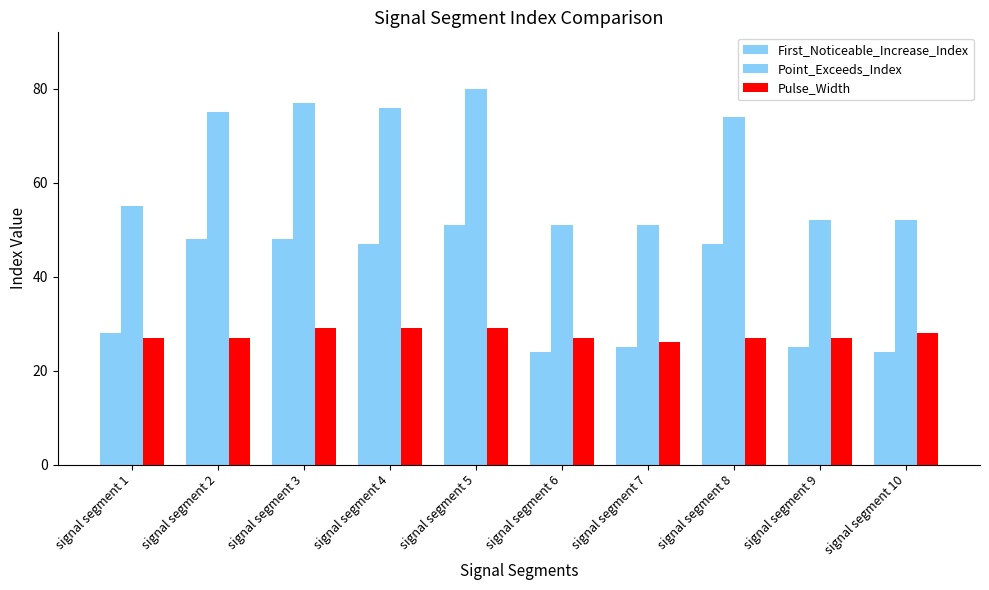

Reading left to right, extract all data points from this chart.

First_Noticeable_Increase_Index: 28	48	48	47	51	24	25	47	25	24
Point_Exceeds_Index: 55	75	77	76	80	51	51	74	52	52
Pulse_Width: 27	27	29	29	29	27	26	27	27	28